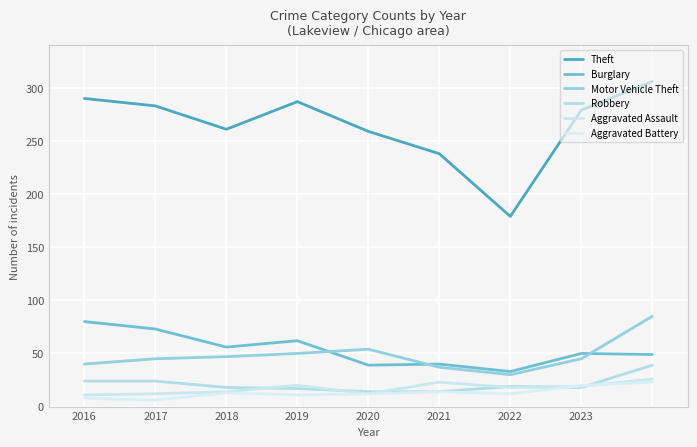

Is this an area chart (filled region under the line)?

No